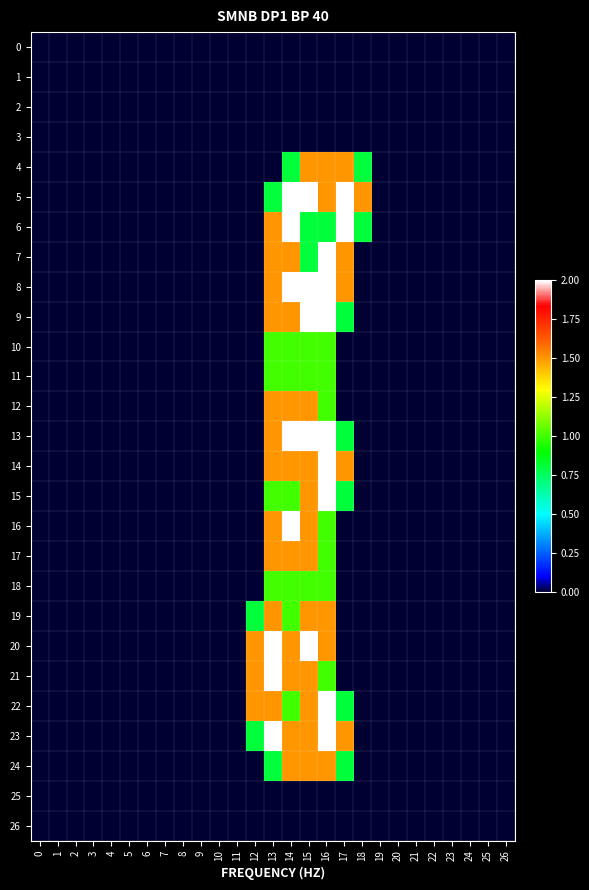

Reading left to right, extract all data points from this chart.

0: 0=0.0	1=0.0	2=0.0	3=0.0	4=0.0	5=0.0	6=0.0	7=0.0	8=0.0	9=0.0	10=0.0	11=0.0	12=0.0	13=0.0	14=0.0	15=0.0	16=0.0	17=0.0	18=0.0	19=0.0	20=0.0	21=0.0	22=0.0	23=0.0	24=0.0	25=0.0	26=0.0
1: 0=0.0	1=0.0	2=0.0	3=0.0	4=0.0	5=0.0	6=0.0	7=0.0	8=0.0	9=0.0	10=0.0	11=0.0	12=0.0	13=0.0	14=0.0	15=0.0	16=0.0	17=0.0	18=0.0	19=0.0	20=0.0	21=0.0	22=0.0	23=0.0	24=0.0	25=0.0	26=0.0
2: 0=0.0	1=0.0	2=0.0	3=0.0	4=0.0	5=0.0	6=0.0	7=0.0	8=0.0	9=0.0	10=0.0	11=0.0	12=0.0	13=0.0	14=0.0	15=0.0	16=0.0	17=0.0	18=0.0	19=0.0	20=0.0	21=0.0	22=0.0	23=0.0	24=0.0	25=0.0	26=0.0
3: 0=0.0	1=0.0	2=0.0	3=0.0	4=0.0	5=0.0	6=0.0	7=0.0	8=0.0	9=0.0	10=0.0	11=0.0	12=0.0	13=0.0	14=0.0	15=0.0	16=0.0	17=0.0	18=0.0	19=0.0	20=0.0	21=0.0	22=0.0	23=0.0	24=0.0	25=0.0	26=0.0
4: 0=0.0	1=0.0	2=0.0	3=0.0	4=0.0	5=0.0	6=0.0	7=0.0	8=0.0	9=0.0	10=0.0	11=0.0	12=0.0	13=0.0	14=0.8	15=1.5	16=1.5	17=1.5	18=0.8	19=0.0	20=0.0	21=0.0	22=0.0	23=0.0	24=0.0	25=0.0	26=0.0
5: 0=0.0	1=0.0	2=0.0	3=0.0	4=0.0	5=0.0	6=0.0	7=0.0	8=0.0	9=0.0	10=0.0	11=0.0	12=0.0	13=0.8	14=2.0	15=2.0	16=1.5	17=2.0	18=1.5	19=0.0	20=0.0	21=0.0	22=0.0	23=0.0	24=0.0	25=0.0	26=0.0
6: 0=0.0	1=0.0	2=0.0	3=0.0	4=0.0	5=0.0	6=0.0	7=0.0	8=0.0	9=0.0	10=0.0	11=0.0	12=0.0	13=1.5	14=2.0	15=0.8	16=0.8	17=2.0	18=0.8	19=0.0	20=0.0	21=0.0	22=0.0	23=0.0	24=0.0	25=0.0	26=0.0
7: 0=0.0	1=0.0	2=0.0	3=0.0	4=0.0	5=0.0	6=0.0	7=0.0	8=0.0	9=0.0	10=0.0	11=0.0	12=0.0	13=1.5	14=1.5	15=0.8	16=2.0	17=1.5	18=0.0	19=0.0	20=0.0	21=0.0	22=0.0	23=0.0	24=0.0	25=0.0	26=0.0
8: 0=0.0	1=0.0	2=0.0	3=0.0	4=0.0	5=0.0	6=0.0	7=0.0	8=0.0	9=0.0	10=0.0	11=0.0	12=0.0	13=1.5	14=2.0	15=2.0	16=2.0	17=1.5	18=0.0	19=0.0	20=0.0	21=0.0	22=0.0	23=0.0	24=0.0	25=0.0	26=0.0
9: 0=0.0	1=0.0	2=0.0	3=0.0	4=0.0	5=0.0	6=0.0	7=0.0	8=0.0	9=0.0	10=0.0	11=0.0	12=0.0	13=1.5	14=1.5	15=2.0	16=2.0	17=0.8	18=0.0	19=0.0	20=0.0	21=0.0	22=0.0	23=0.0	24=0.0	25=0.0	26=0.0
10: 0=0.0	1=0.0	2=0.0	3=0.0	4=0.0	5=0.0	6=0.0	7=0.0	8=0.0	9=0.0	10=0.0	11=0.0	12=0.0	13=1.0	14=1.0	15=1.0	16=1.0	17=0.0	18=0.0	19=0.0	20=0.0	21=0.0	22=0.0	23=0.0	24=0.0	25=0.0	26=0.0
11: 0=0.0	1=0.0	2=0.0	3=0.0	4=0.0	5=0.0	6=0.0	7=0.0	8=0.0	9=0.0	10=0.0	11=0.0	12=0.0	13=1.0	14=1.0	15=1.0	16=1.0	17=0.0	18=0.0	19=0.0	20=0.0	21=0.0	22=0.0	23=0.0	24=0.0	25=0.0	26=0.0
12: 0=0.0	1=0.0	2=0.0	3=0.0	4=0.0	5=0.0	6=0.0	7=0.0	8=0.0	9=0.0	10=0.0	11=0.0	12=0.0	13=1.5	14=1.5	15=1.5	16=1.0	17=0.0	18=0.0	19=0.0	20=0.0	21=0.0	22=0.0	23=0.0	24=0.0	25=0.0	26=0.0
13: 0=0.0	1=0.0	2=0.0	3=0.0	4=0.0	5=0.0	6=0.0	7=0.0	8=0.0	9=0.0	10=0.0	11=0.0	12=0.0	13=1.5	14=2.0	15=2.0	16=2.0	17=0.8	18=0.0	19=0.0	20=0.0	21=0.0	22=0.0	23=0.0	24=0.0	25=0.0	26=0.0
14: 0=0.0	1=0.0	2=0.0	3=0.0	4=0.0	5=0.0	6=0.0	7=0.0	8=0.0	9=0.0	10=0.0	11=0.0	12=0.0	13=1.5	14=1.5	15=1.5	16=2.0	17=1.5	18=0.0	19=0.0	20=0.0	21=0.0	22=0.0	23=0.0	24=0.0	25=0.0	26=0.0
15: 0=0.0	1=0.0	2=0.0	3=0.0	4=0.0	5=0.0	6=0.0	7=0.0	8=0.0	9=0.0	10=0.0	11=0.0	12=0.0	13=1.0	14=1.0	15=1.5	16=2.0	17=0.8	18=0.0	19=0.0	20=0.0	21=0.0	22=0.0	23=0.0	24=0.0	25=0.0	26=0.0
16: 0=0.0	1=0.0	2=0.0	3=0.0	4=0.0	5=0.0	6=0.0	7=0.0	8=0.0	9=0.0	10=0.0	11=0.0	12=0.0	13=1.5	14=2.0	15=1.5	16=1.0	17=0.0	18=0.0	19=0.0	20=0.0	21=0.0	22=0.0	23=0.0	24=0.0	25=0.0	26=0.0
17: 0=0.0	1=0.0	2=0.0	3=0.0	4=0.0	5=0.0	6=0.0	7=0.0	8=0.0	9=0.0	10=0.0	11=0.0	12=0.0	13=1.5	14=1.5	15=1.5	16=1.0	17=0.0	18=0.0	19=0.0	20=0.0	21=0.0	22=0.0	23=0.0	24=0.0	25=0.0	26=0.0
18: 0=0.0	1=0.0	2=0.0	3=0.0	4=0.0	5=0.0	6=0.0	7=0.0	8=0.0	9=0.0	10=0.0	11=0.0	12=0.0	13=1.0	14=1.0	15=1.0	16=1.0	17=0.0	18=0.0	19=0.0	20=0.0	21=0.0	22=0.0	23=0.0	24=0.0	25=0.0	26=0.0
19: 0=0.0	1=0.0	2=0.0	3=0.0	4=0.0	5=0.0	6=0.0	7=0.0	8=0.0	9=0.0	10=0.0	11=0.0	12=0.8	13=1.5	14=1.0	15=1.5	16=1.5	17=0.0	18=0.0	19=0.0	20=0.0	21=0.0	22=0.0	23=0.0	24=0.0	25=0.0	26=0.0
20: 0=0.0	1=0.0	2=0.0	3=0.0	4=0.0	5=0.0	6=0.0	7=0.0	8=0.0	9=0.0	10=0.0	11=0.0	12=1.5	13=2.0	14=1.5	15=2.0	16=1.5	17=0.0	18=0.0	19=0.0	20=0.0	21=0.0	22=0.0	23=0.0	24=0.0	25=0.0	26=0.0
21: 0=0.0	1=0.0	2=0.0	3=0.0	4=0.0	5=0.0	6=0.0	7=0.0	8=0.0	9=0.0	10=0.0	11=0.0	12=1.5	13=2.0	14=1.5	15=1.5	16=1.0	17=0.0	18=0.0	19=0.0	20=0.0	21=0.0	22=0.0	23=0.0	24=0.0	25=0.0	26=0.0
22: 0=0.0	1=0.0	2=0.0	3=0.0	4=0.0	5=0.0	6=0.0	7=0.0	8=0.0	9=0.0	10=0.0	11=0.0	12=1.5	13=1.5	14=1.0	15=1.5	16=2.0	17=0.8	18=0.0	19=0.0	20=0.0	21=0.0	22=0.0	23=0.0	24=0.0	25=0.0	26=0.0
23: 0=0.0	1=0.0	2=0.0	3=0.0	4=0.0	5=0.0	6=0.0	7=0.0	8=0.0	9=0.0	10=0.0	11=0.0	12=0.8	13=2.0	14=1.5	15=1.5	16=2.0	17=1.5	18=0.0	19=0.0	20=0.0	21=0.0	22=0.0	23=0.0	24=0.0	25=0.0	26=0.0
24: 0=0.0	1=0.0	2=0.0	3=0.0	4=0.0	5=0.0	6=0.0	7=0.0	8=0.0	9=0.0	10=0.0	11=0.0	12=0.0	13=0.8	14=1.5	15=1.5	16=1.5	17=0.8	18=0.0	19=0.0	20=0.0	21=0.0	22=0.0	23=0.0	24=0.0	25=0.0	26=0.0
25: 0=0.0	1=0.0	2=0.0	3=0.0	4=0.0	5=0.0	6=0.0	7=0.0	8=0.0	9=0.0	10=0.0	11=0.0	12=0.0	13=0.0	14=0.0	15=0.0	16=0.0	17=0.0	18=0.0	19=0.0	20=0.0	21=0.0	22=0.0	23=0.0	24=0.0	25=0.0	26=0.0
26: 0=0.0	1=0.0	2=0.0	3=0.0	4=0.0	5=0.0	6=0.0	7=0.0	8=0.0	9=0.0	10=0.0	11=0.0	12=0.0	13=0.0	14=0.0	15=0.0	16=0.0	17=0.0	18=0.0	19=0.0	20=0.0	21=0.0	22=0.0	23=0.0	24=0.0	25=0.0	26=0.0